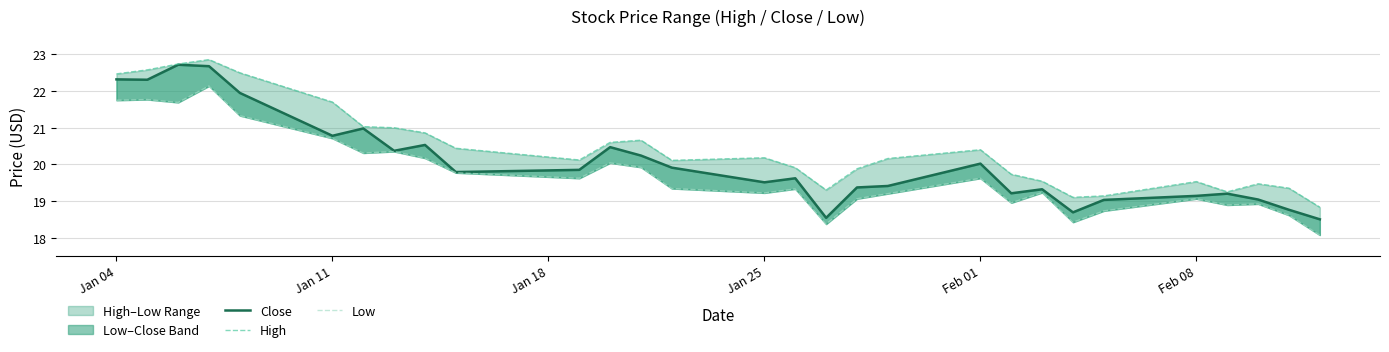

At which category does Close reach its first local valley?

Jan 11